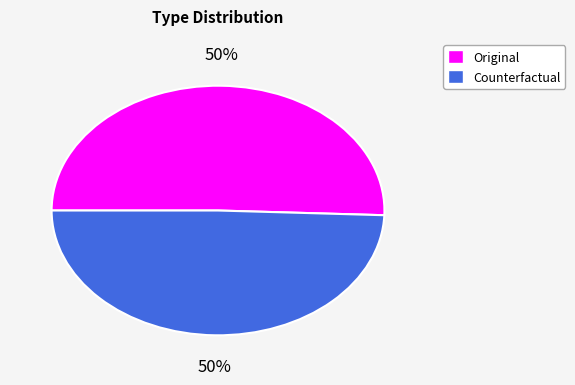

How many slices are in this pie chart?

2